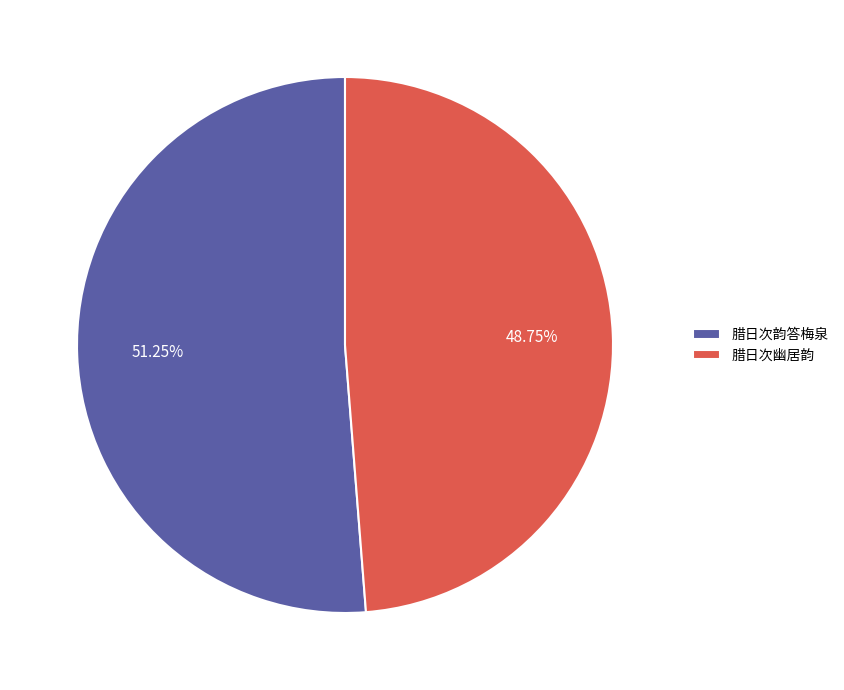

Rank the categories by value from lowest to highest.

腊日次幽居韵, 腊日次韵答梅泉